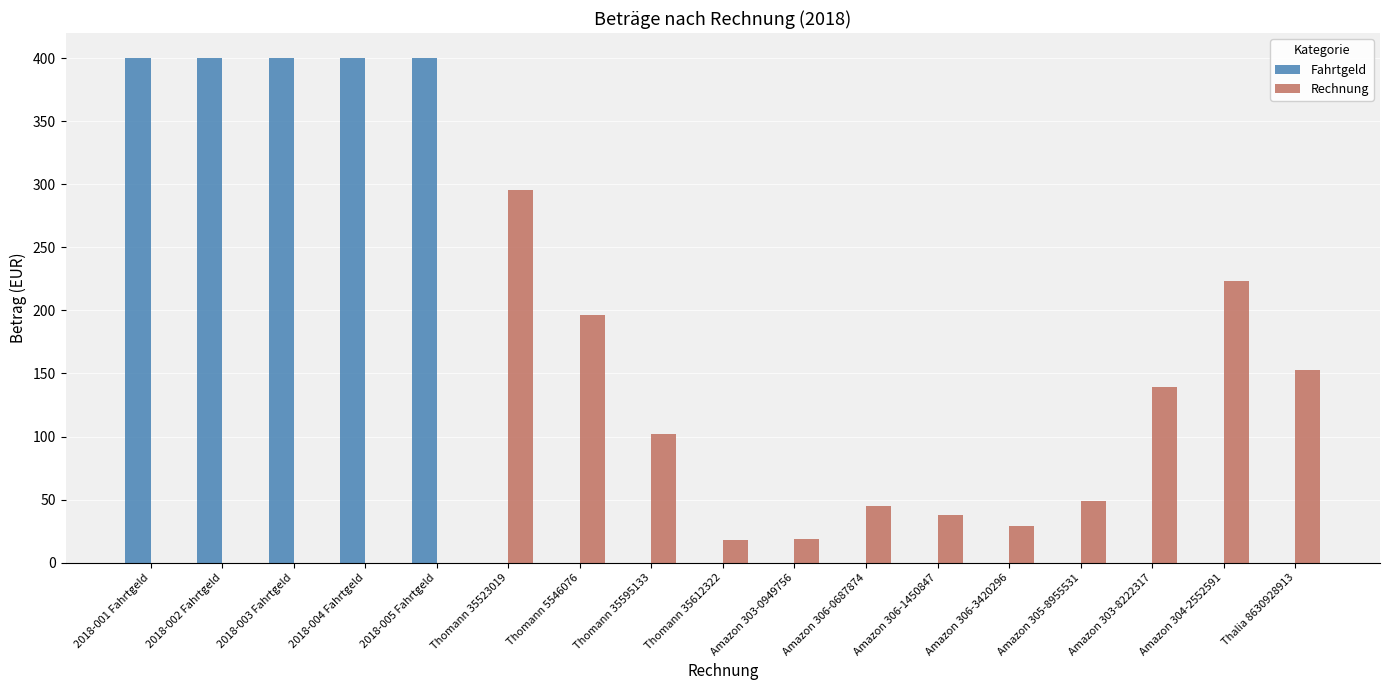

Which series has the largest total across all categories?

Fahrtgeld